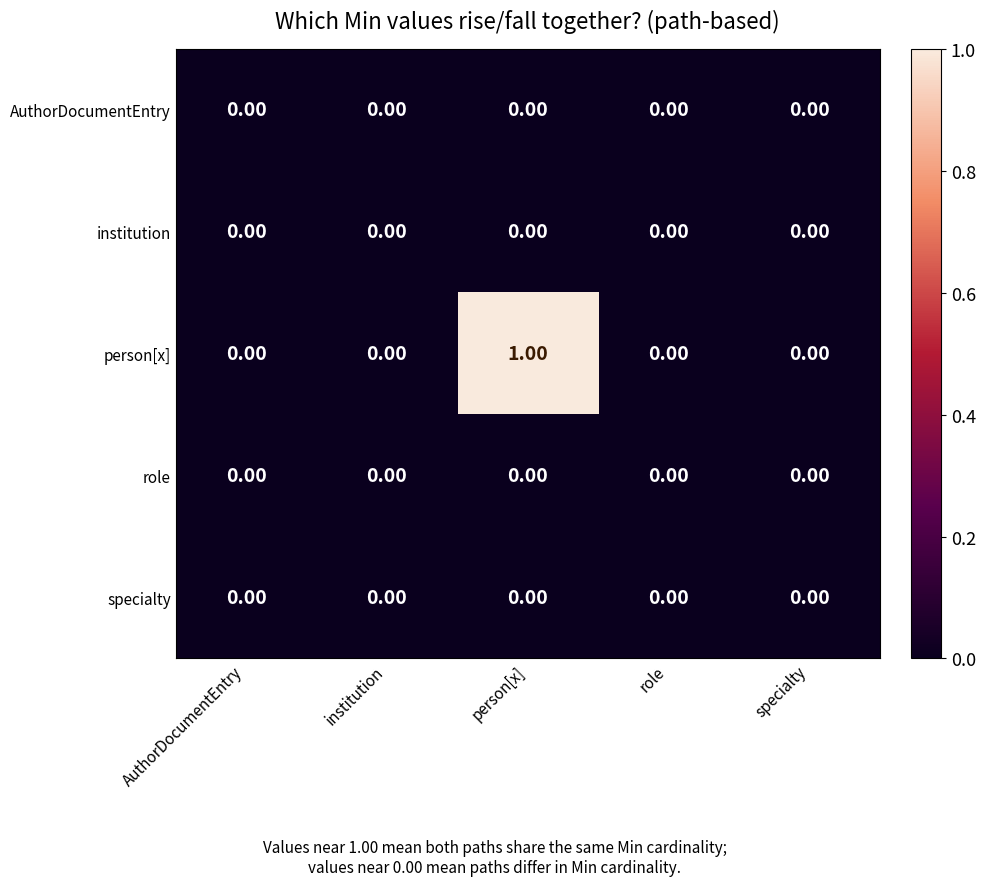

At which category is the sum across all series the highest?

person[x]